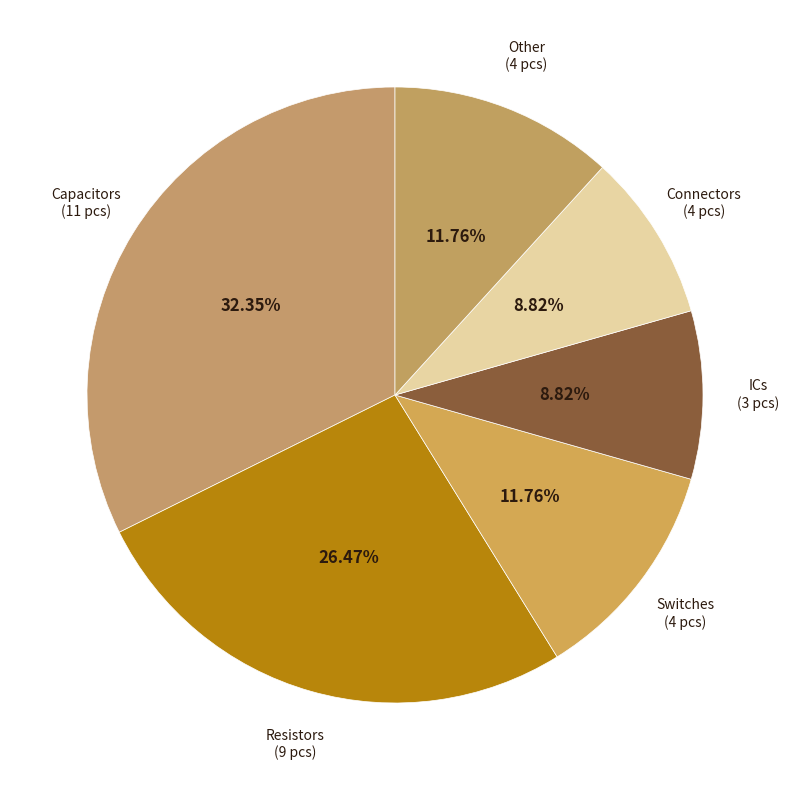

Count the number of slices in the pie.

6